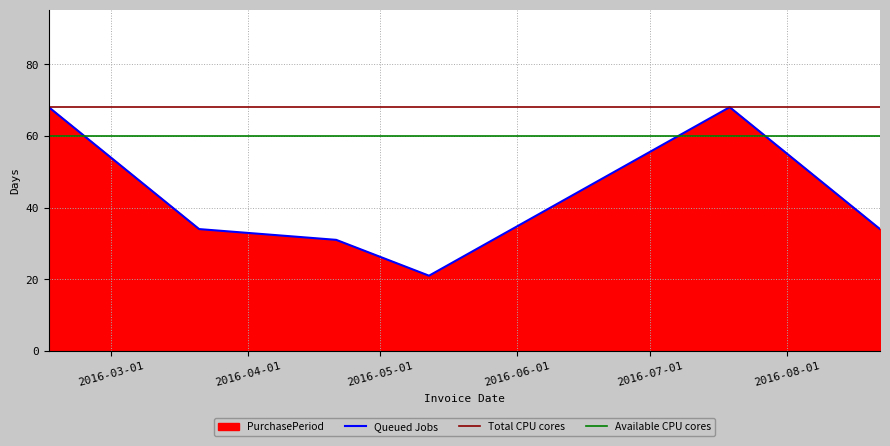

Reading left to right, transcribe all the data shown in this chart.

68	34	31	21	68	34